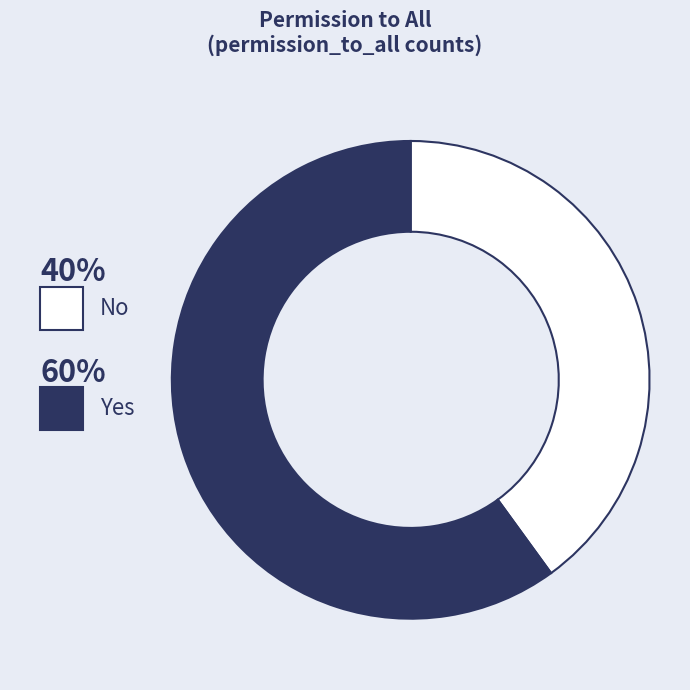

Is there a majority slice in this chart?

Yes